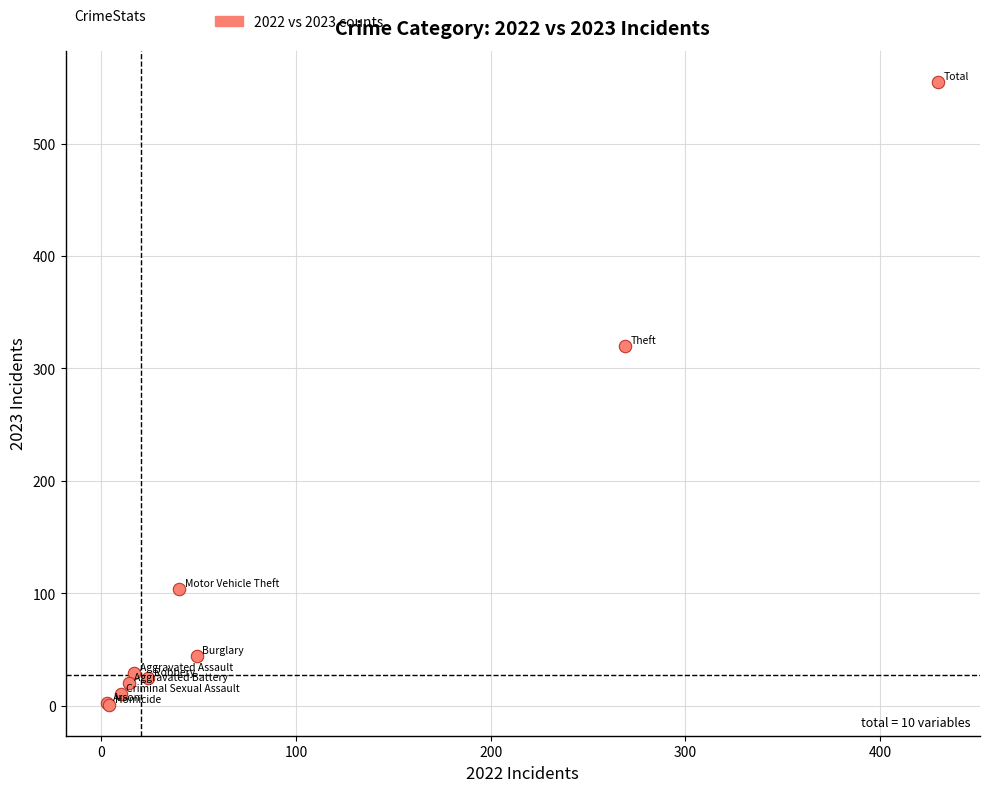

What Y value in the scatter plot is closest to 278?

320